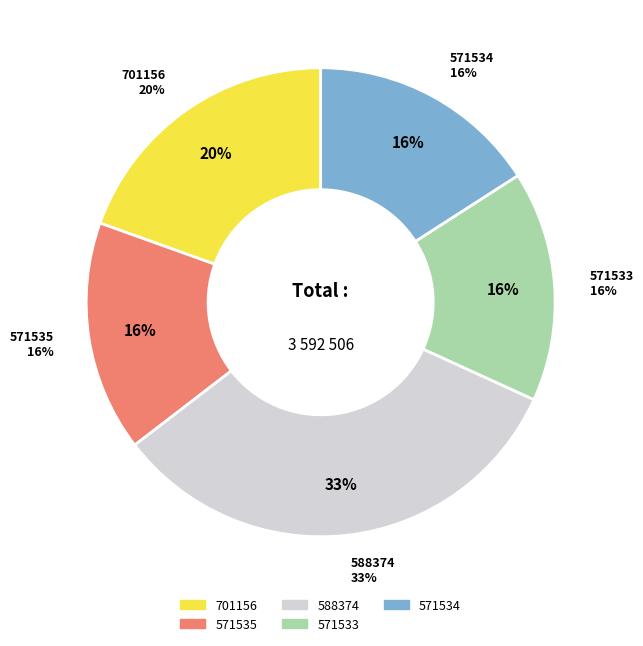

How many slices are in this pie chart?

5